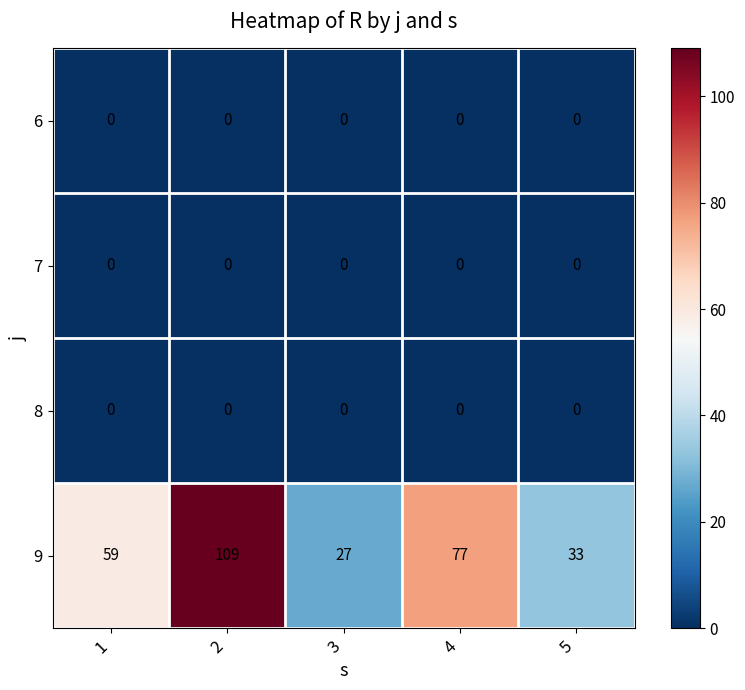

Reading right to left, extract all data points from this chart.

6: 5=0	4=0	3=0	2=0	1=0
7: 5=0	4=0	3=0	2=0	1=0
8: 5=0	4=0	3=0	2=0	1=0
9: 5=33	4=77	3=27	2=109	1=59